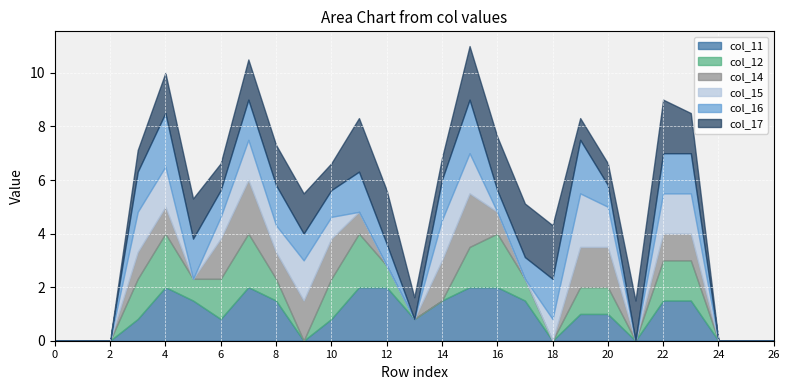

How many data points in col_17 are less than 1?

11